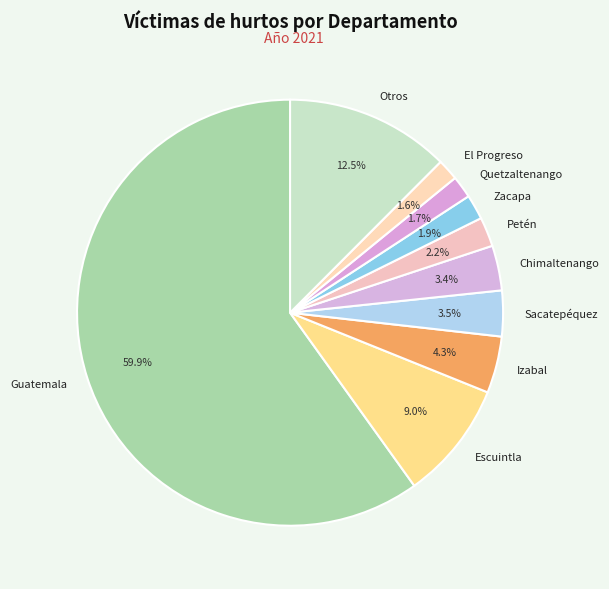

Approximately how many times larger is the value at Izabal compared to El Progreso?

2.7